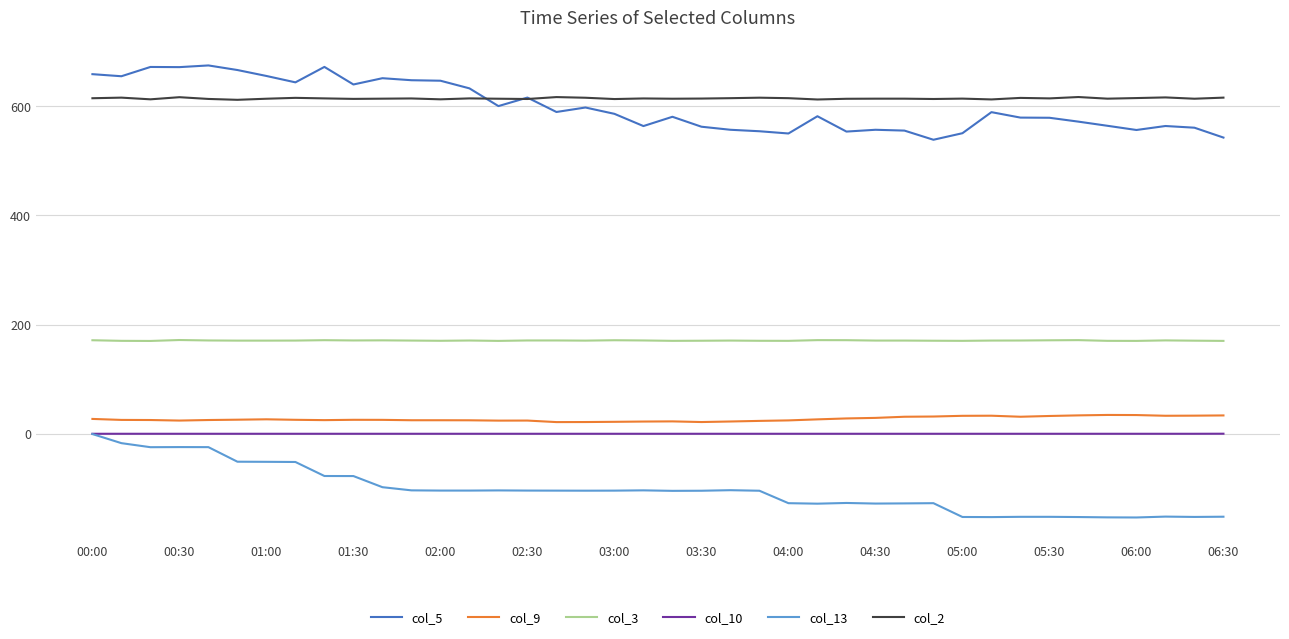

What is the minimum value for col_9?

21.4